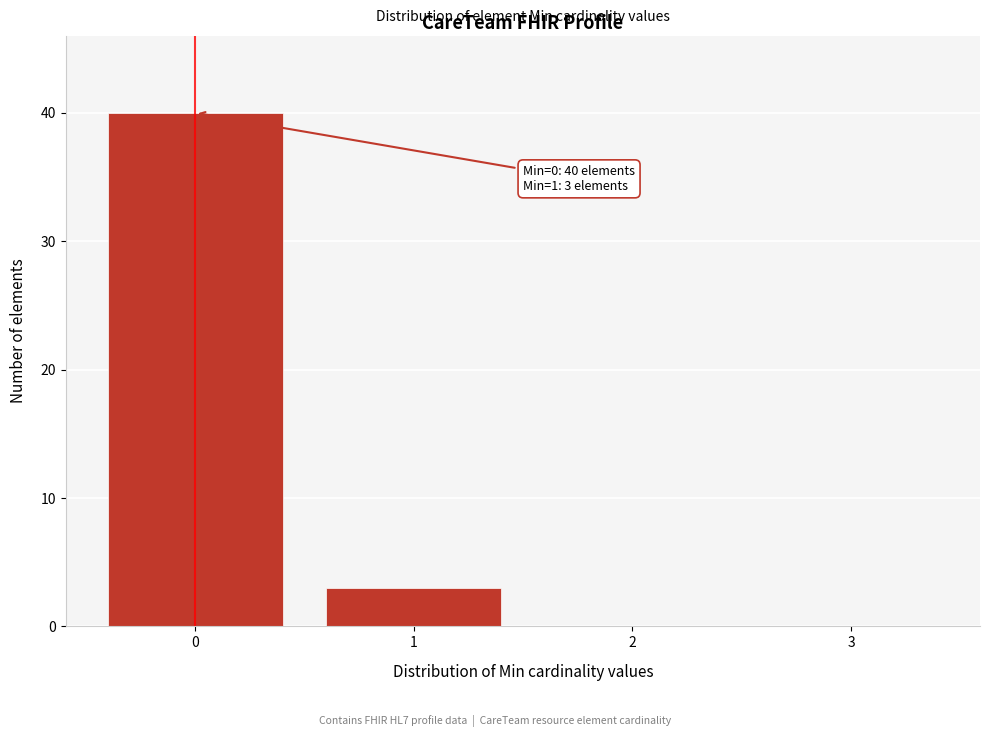

Over which range of the x-axis is the bar tallest?

-0.5 to 0.5